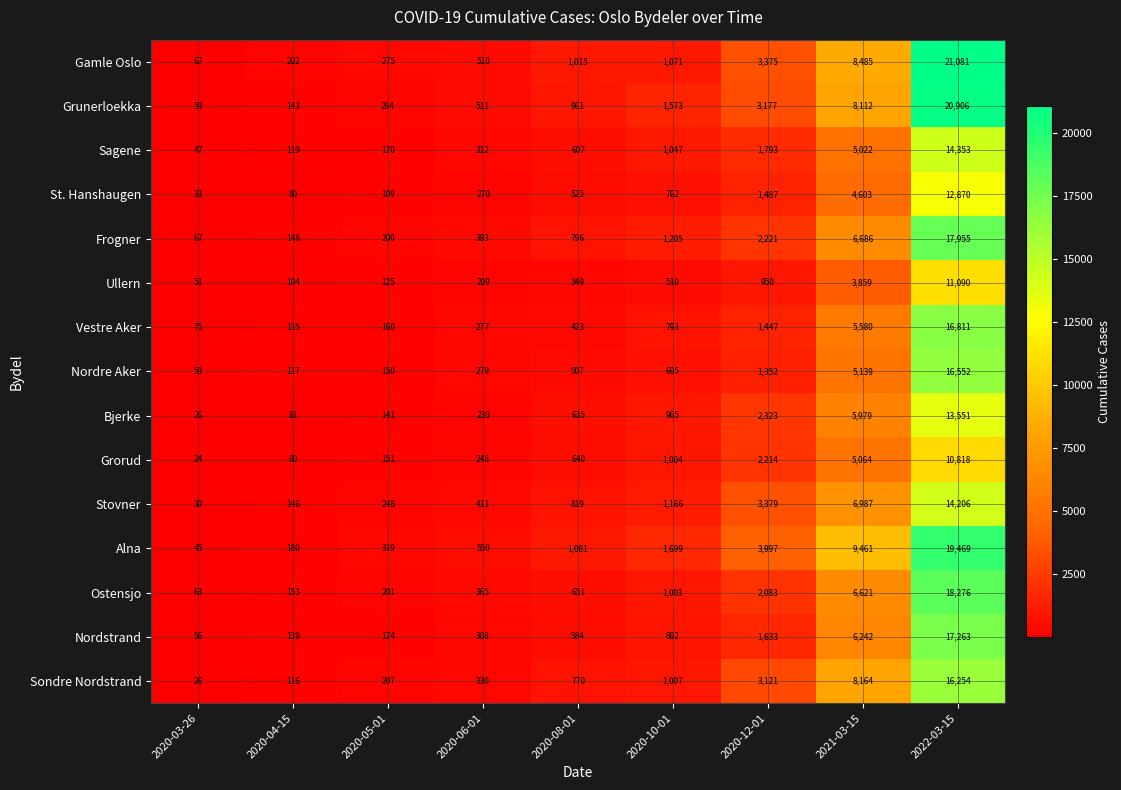

What is the difference between the maximum and minimum values in the Grunerloekka series?

20847